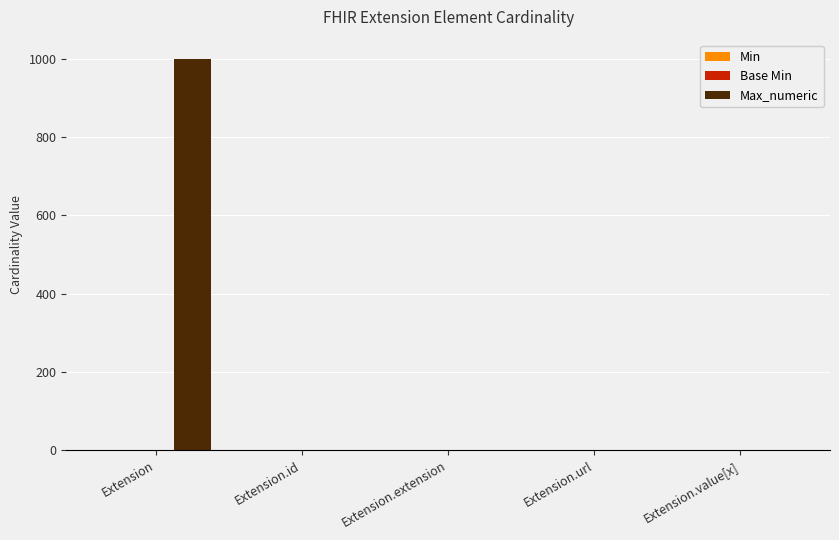

What is the total value across all series at Extension.id?

1